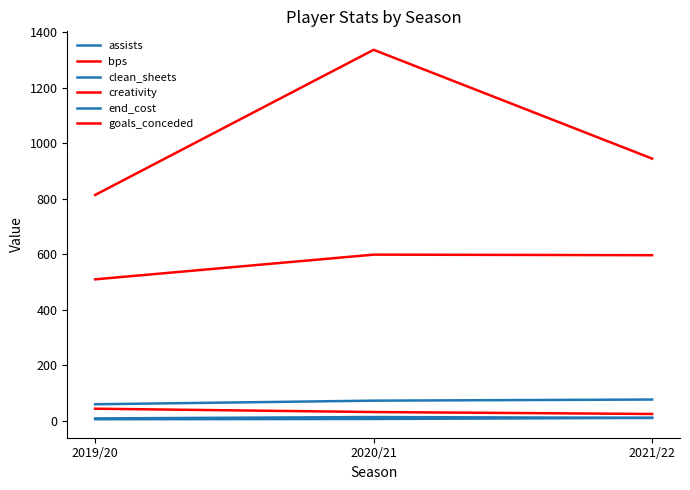

How many lines are shown in the chart?

6